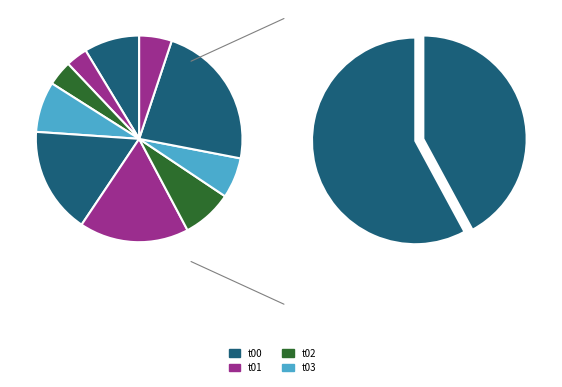

Count the number of slices in the pie.

10